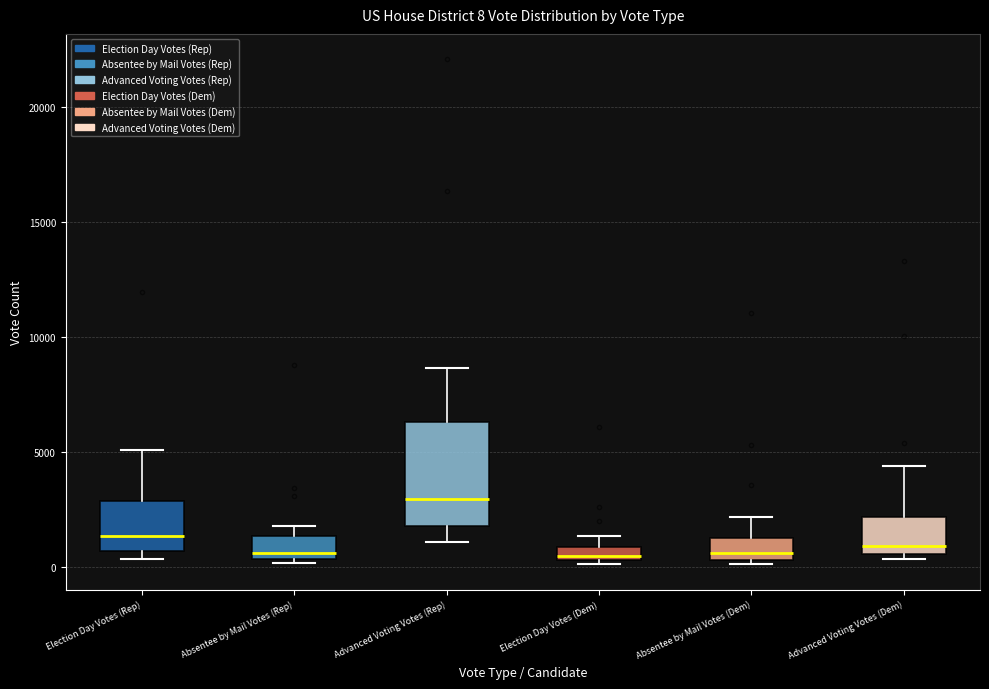

Comparing the boxes themselves (not the whiskers), which one is the tallest?

Advanced Voting Votes (Rep)